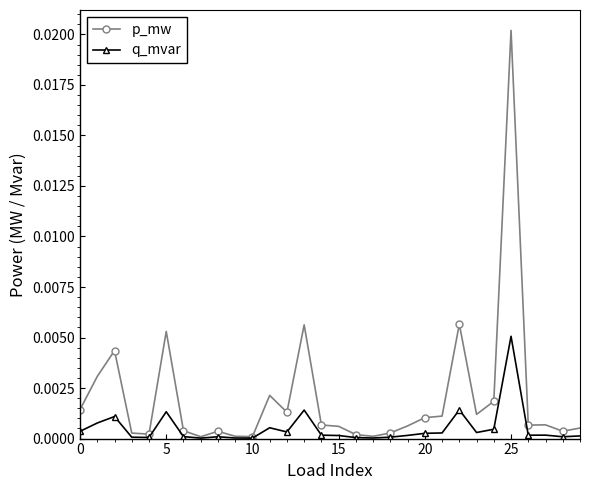

True or false: p_mw has more than 1 interior local peaks.

True